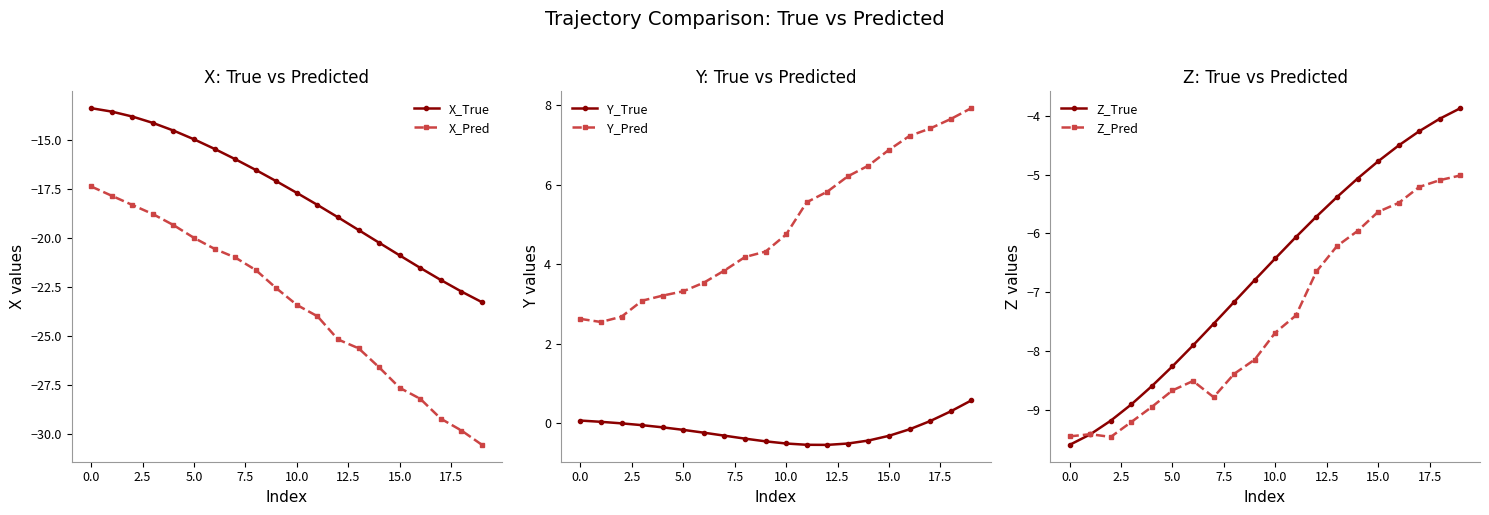

Which category has the highest value across all series?

19